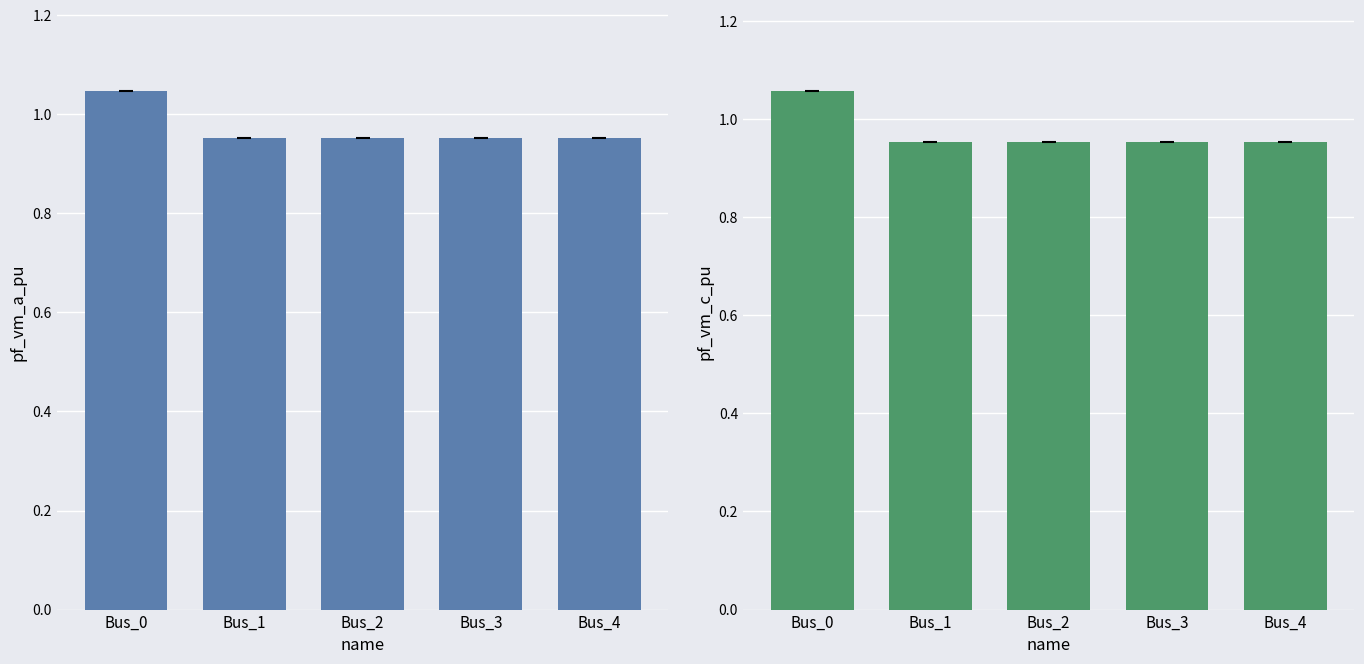

Rank the series by their maximum value, from highest to lowest.

pf_vm_c_pu, pf_vm_a_pu